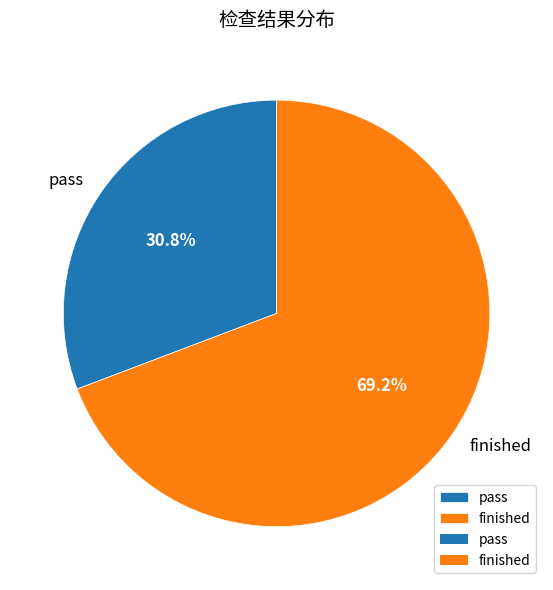

Combined, do finished and pass account for over 50%?

Yes